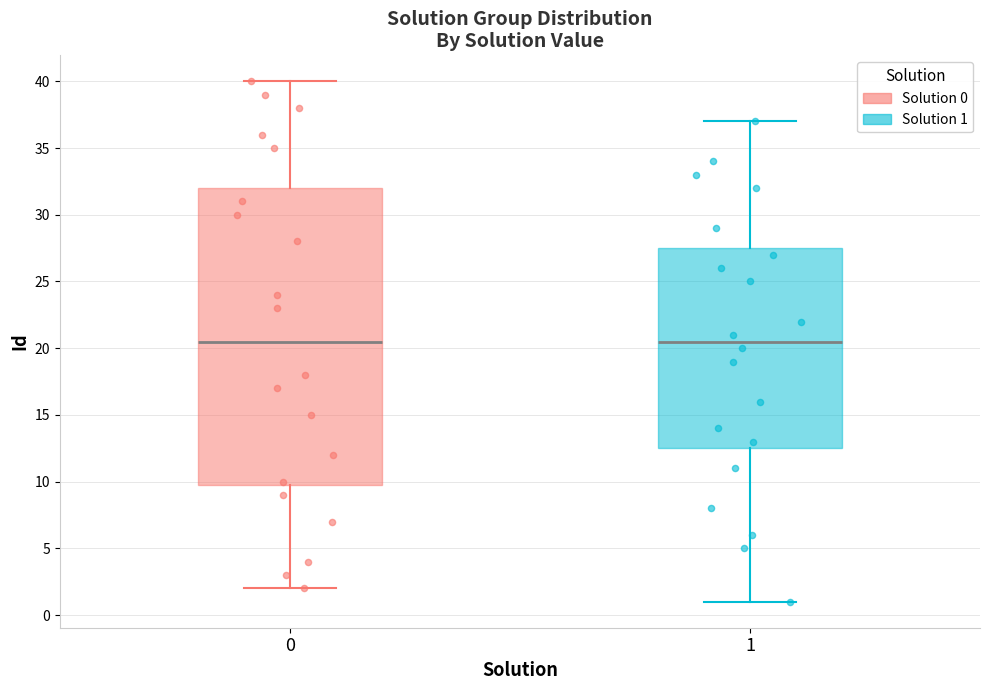

Reading left to right, read every box against the y-axis: the position of its median line, the range the box covers, and the ends of its whiskers. The values are not printed on the chart, so give them approximately, as read against the axis.

0: median 20.5, box 10.0 to 32.0, whiskers 2.0 to 40.0
1: median 20.5, box 12.5 to 27.5, whiskers 1.0 to 37.0